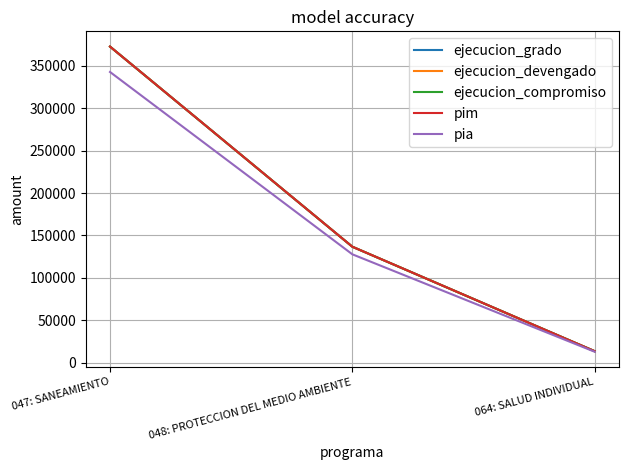

Which series changed the most between 047: SANEAMIENTO and 064: SALUD INDIVIDUAL?

ejecucion_grado